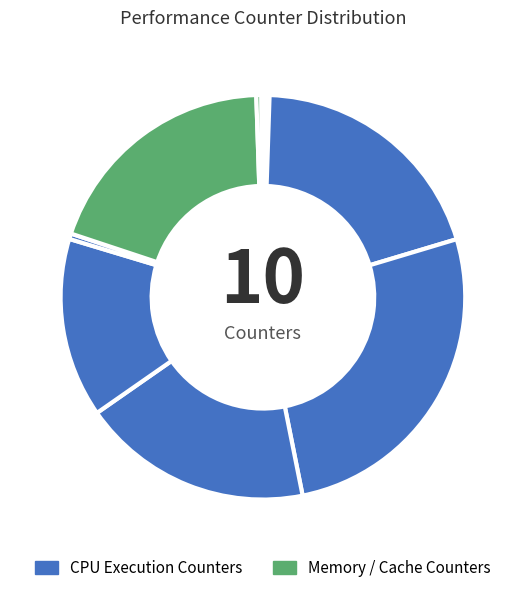

Is there any slice that represents more than half of the pie?

No